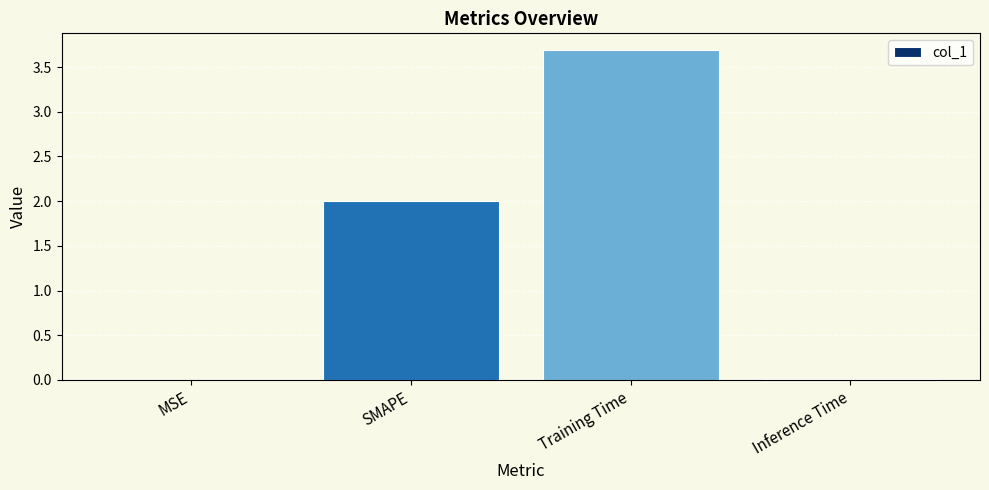

What is the change in value from Training Time to Inference Time?

-3.7